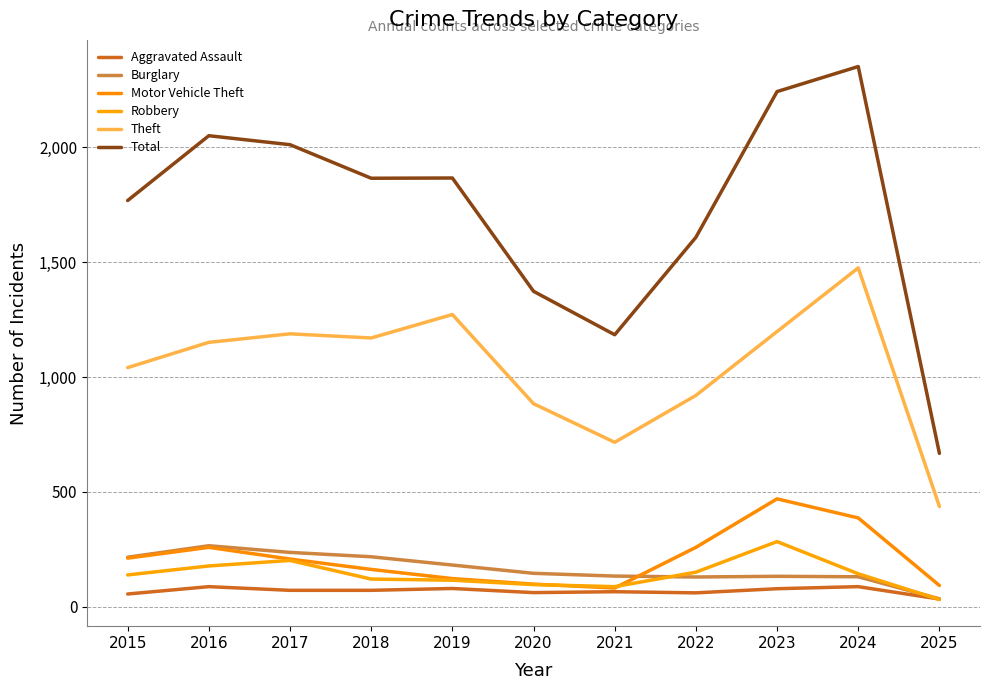

Is this an area chart (filled region under the line)?

No